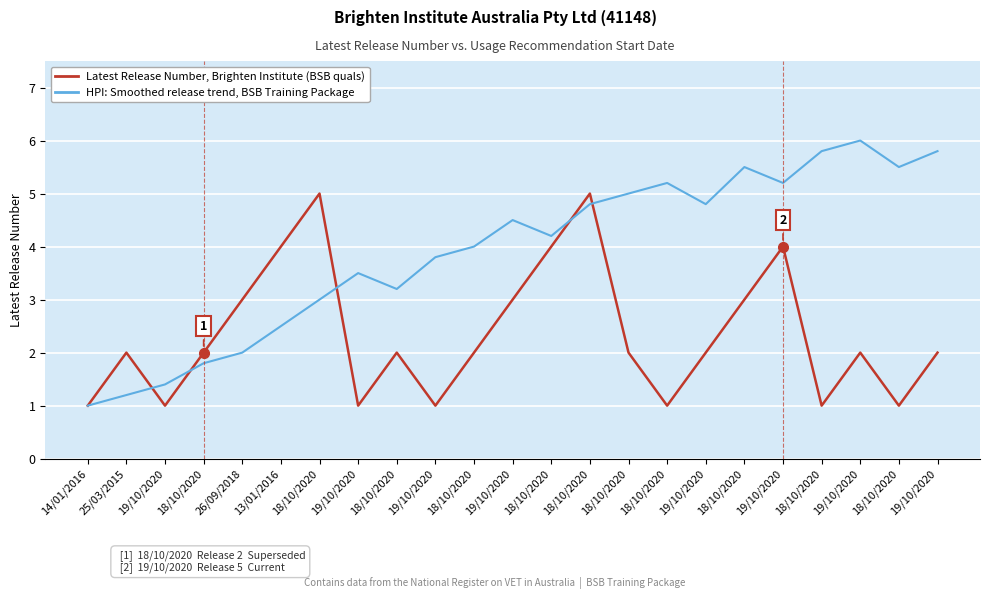

True or false: HPI: Smoothed release trend, BSB Training Package has a value of 1.9 at 19/10/2020.

False